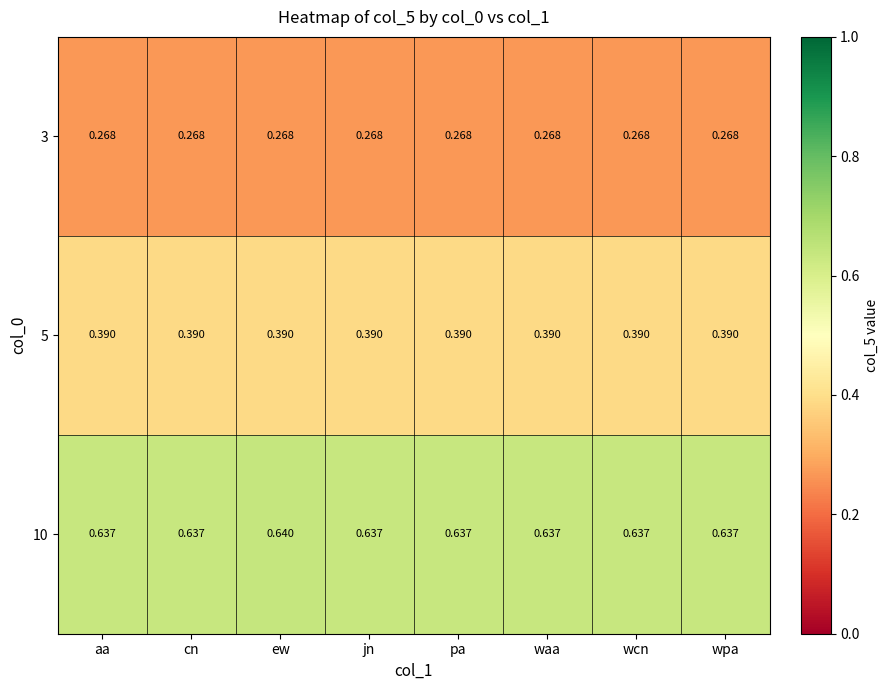

At which category is the sum across all series the highest?

ew